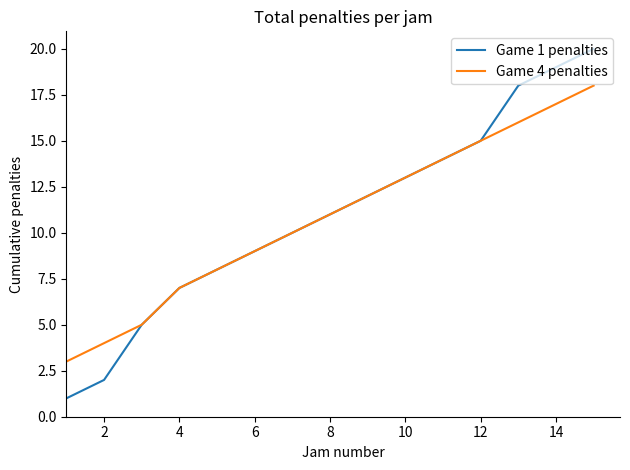

Rank the series by their maximum value, from highest to lowest.

Game 1 penalties, Game 4 penalties